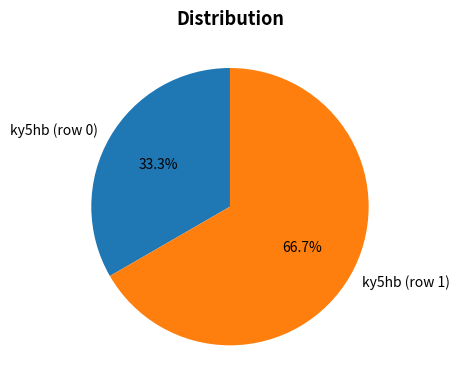

What is the ratio of the value at ky5hb (row 0) to the value at ky5hb (row 1)?

0.5